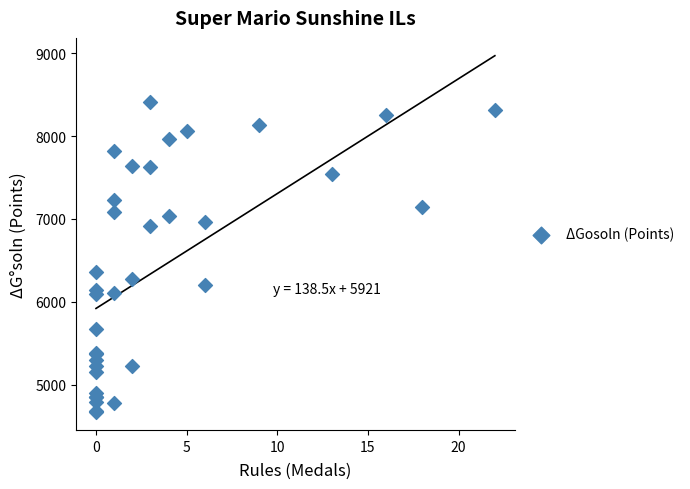

What Y value in the scatter plot is closest to 6540?

6362